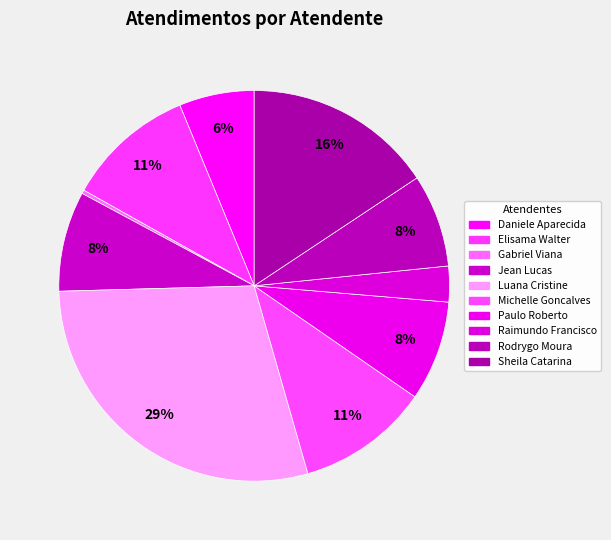

Rank the categories by value from lowest to highest.

Gabriel Viana dos Santos Silva, Raimundo Francisco Taborda, Daniele Aparecida dos Santos, Rodrygo Moura Mujol, Jean Lucas Ferreira, Paulo Roberto da Silva Junior, Elisama Walter Machado, Michelle Goncalves Mello, Sheila Catarina de Campos, Luana Cristine Sa dos Santos